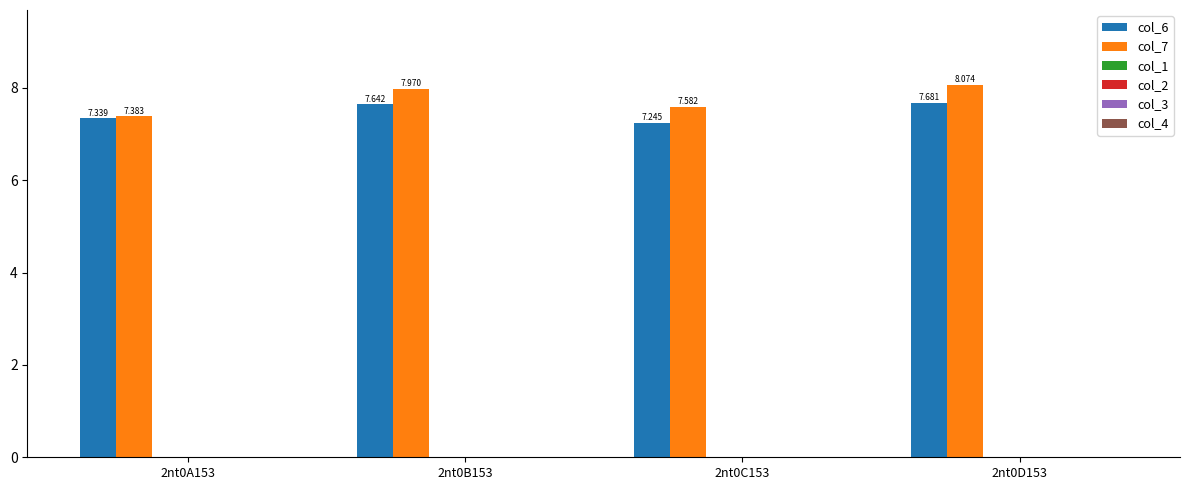

At which category is the sum across all series the highest?

2nt0D153